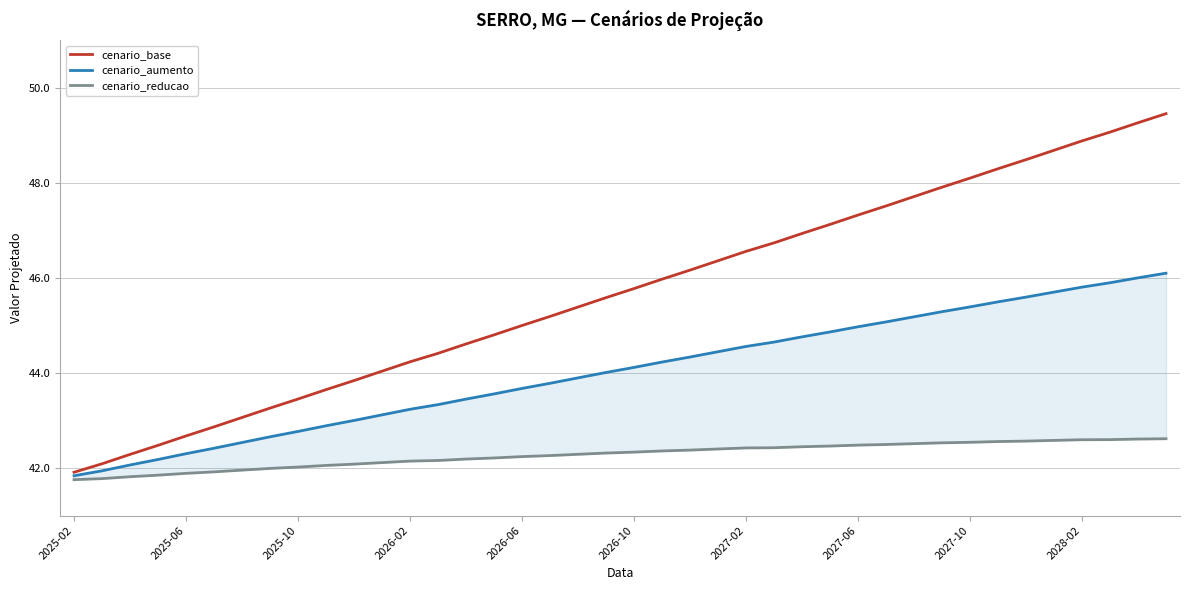

Is this an area chart (filled region under the line)?

No